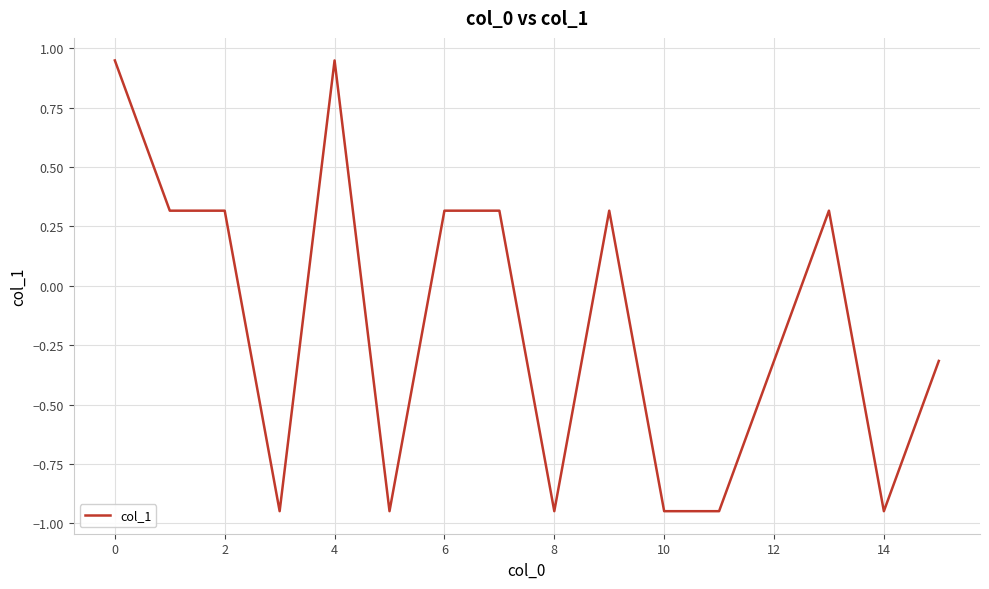

What is the difference between the maximum and minimum values?

1.9